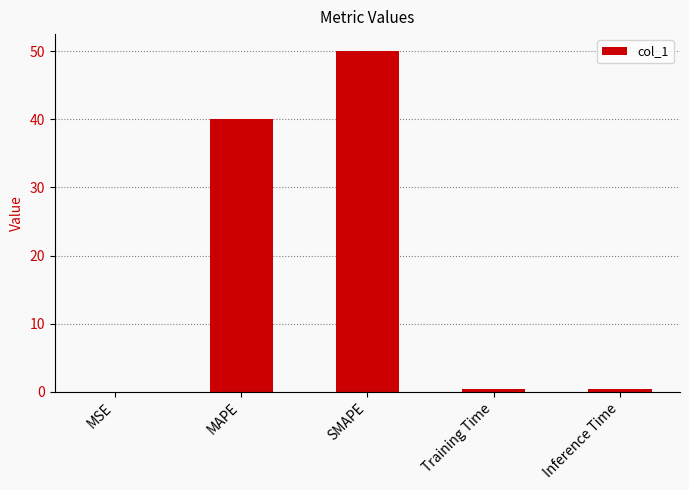

Is it true that the value at SMAPE is 28.6?

False